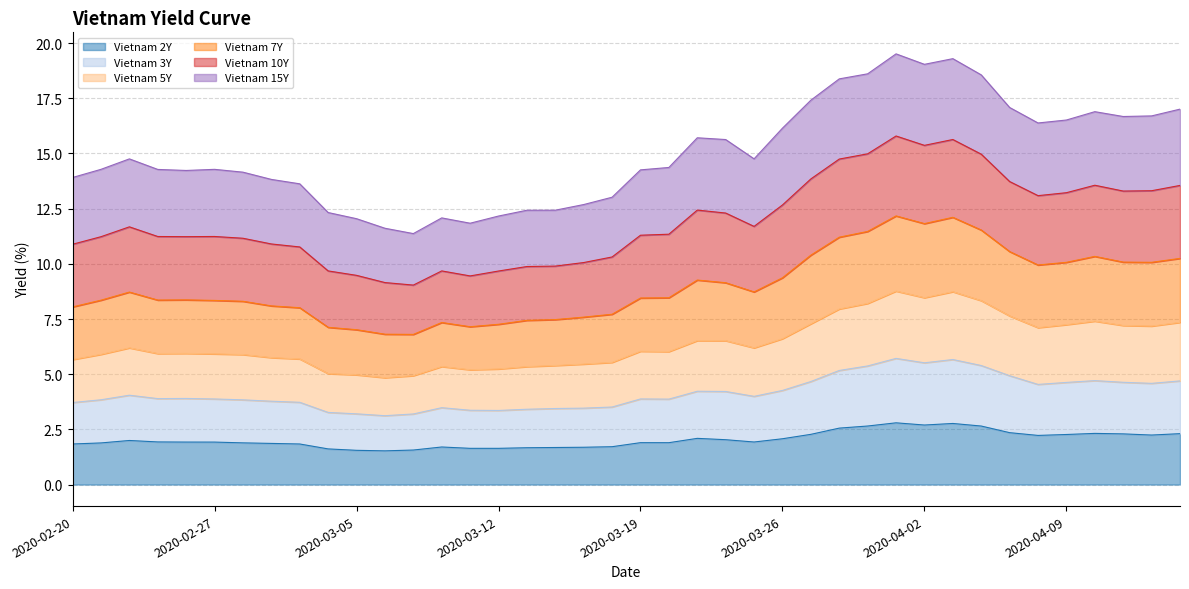

At which category is the sum across all series the highest?

2020-04-01